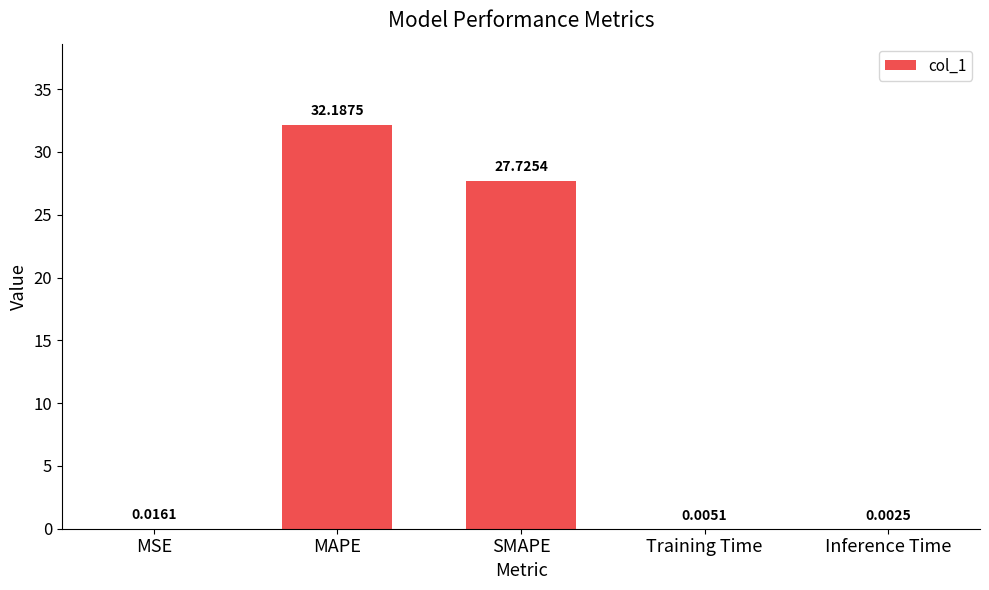

What is the change in value from MAPE to Inference Time?

-32.2